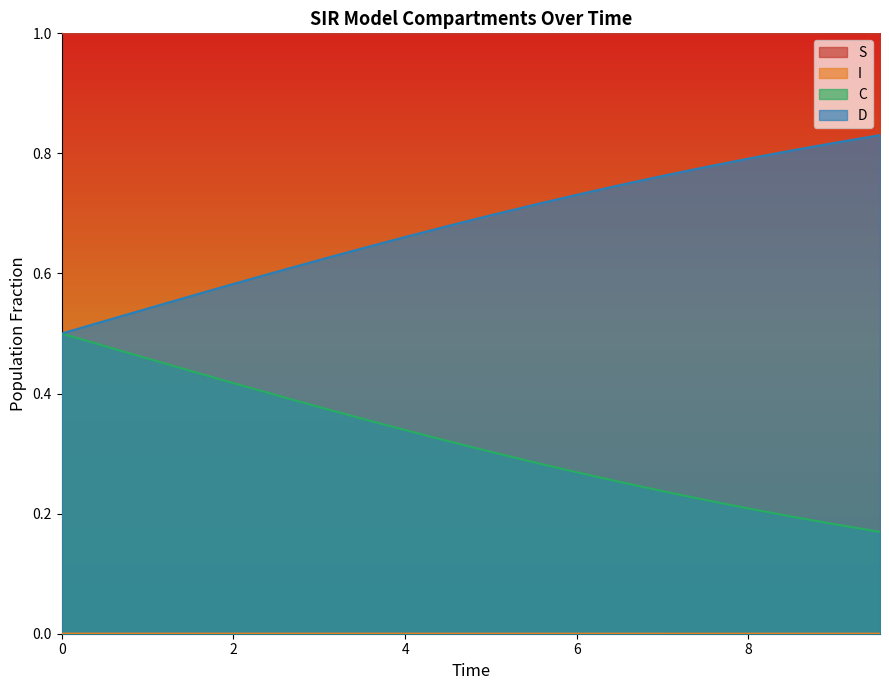

What is the sum of all D values?

13.6